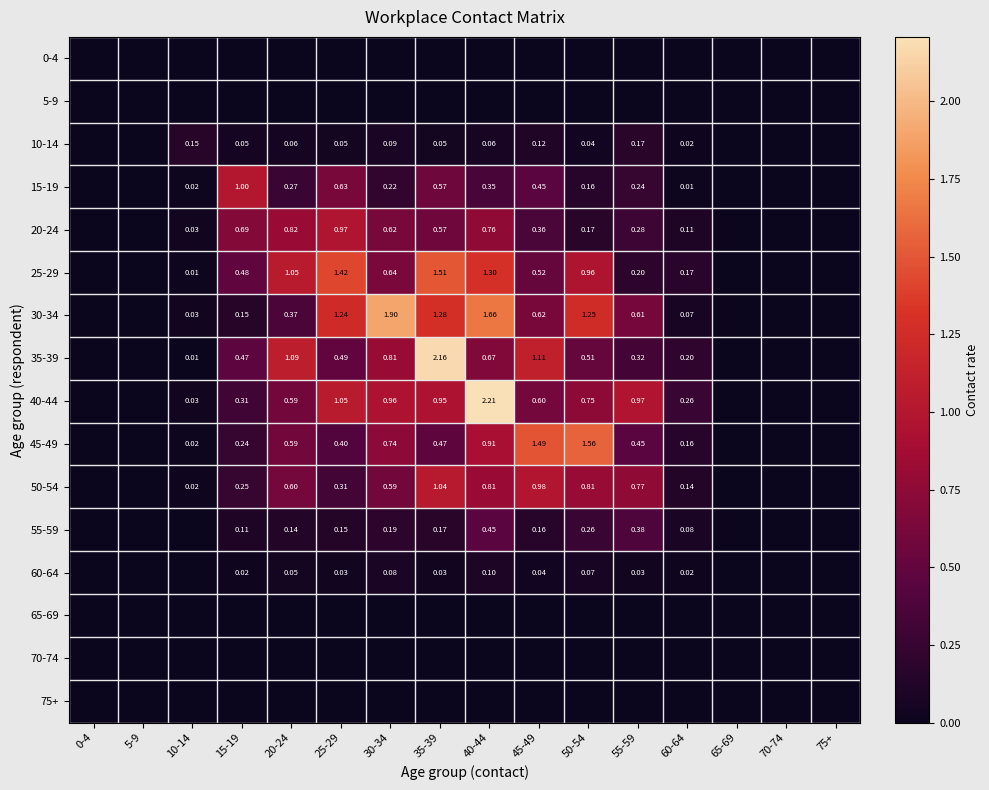

At which category does the chart reach its minimum across all series?

0-4